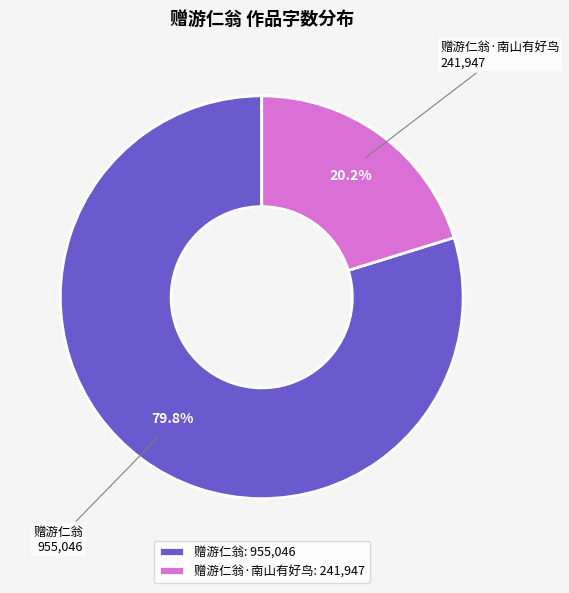

Do 赠游仁翁·南山有好鸟 and 赠游仁翁 together represent more than half of the pie?

Yes